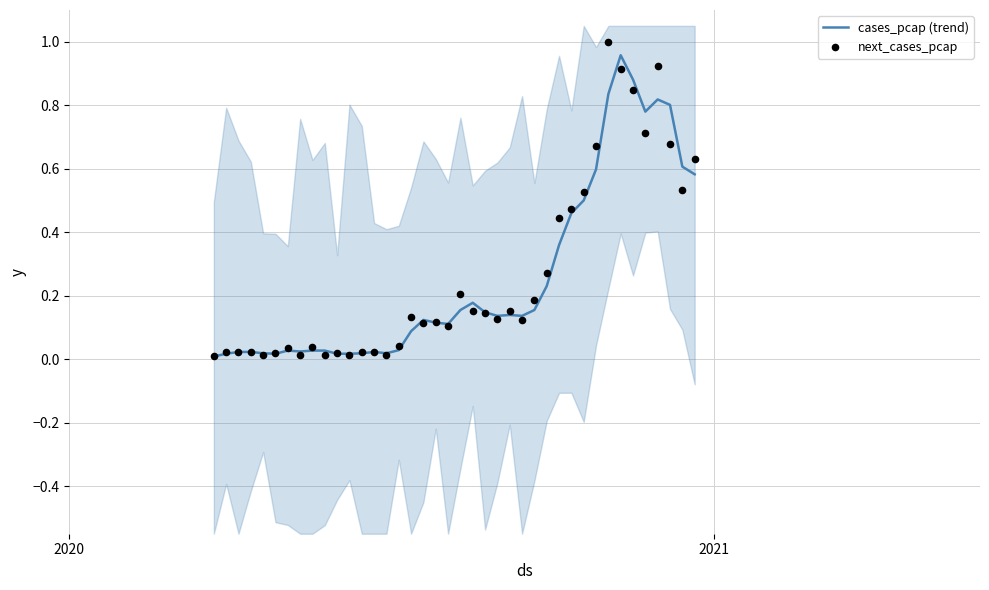

Which series has the largest Y range (max minus min)?

next_cases_pcap